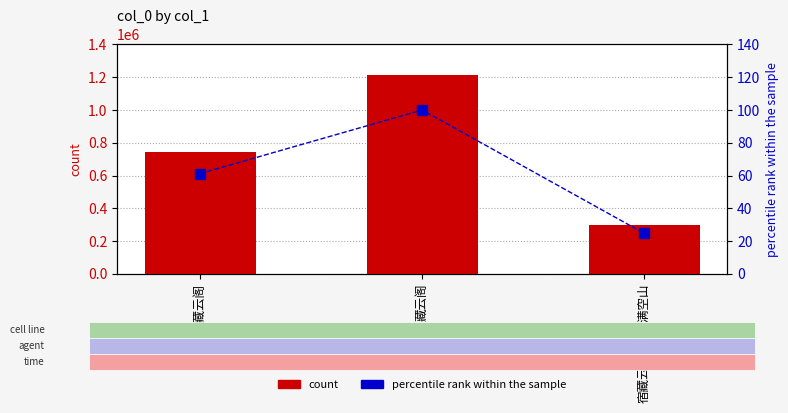

Is it true that count equals 299173.0 at 宿藏云阁·白云满空山?

True